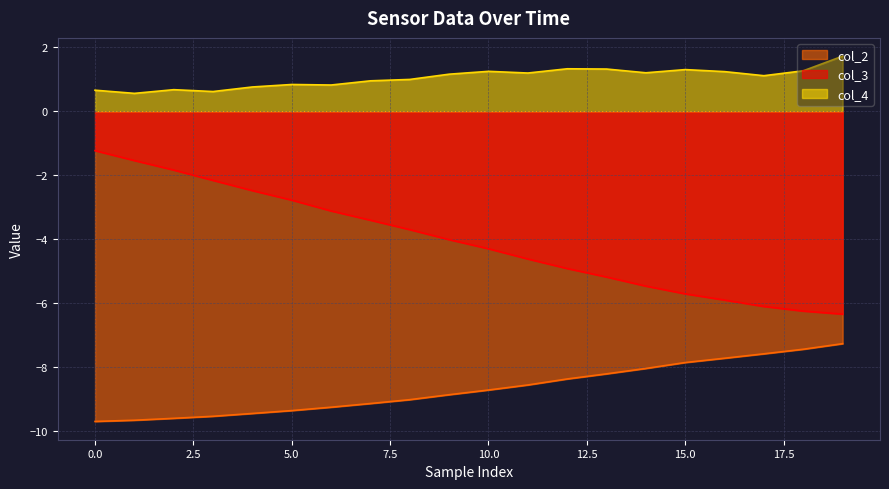

Where does the col_3 series first go above -4?

0.0